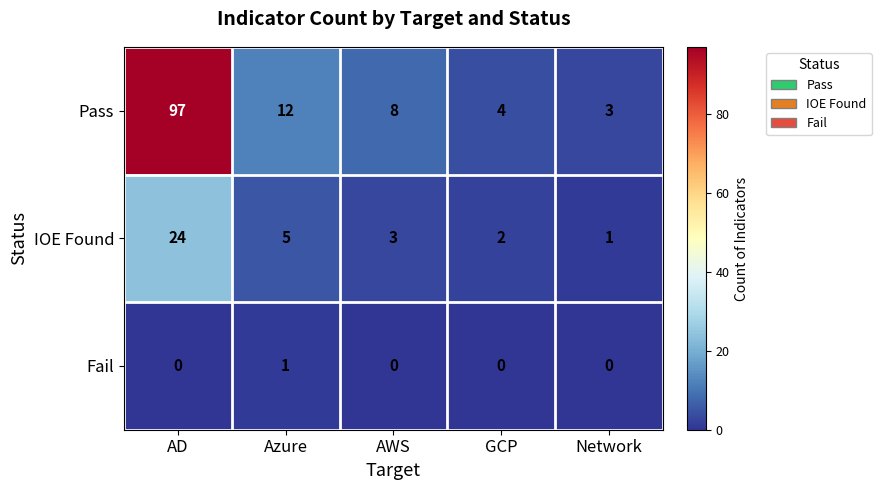

Where is IOE Found nearest to the value 12?

Azure